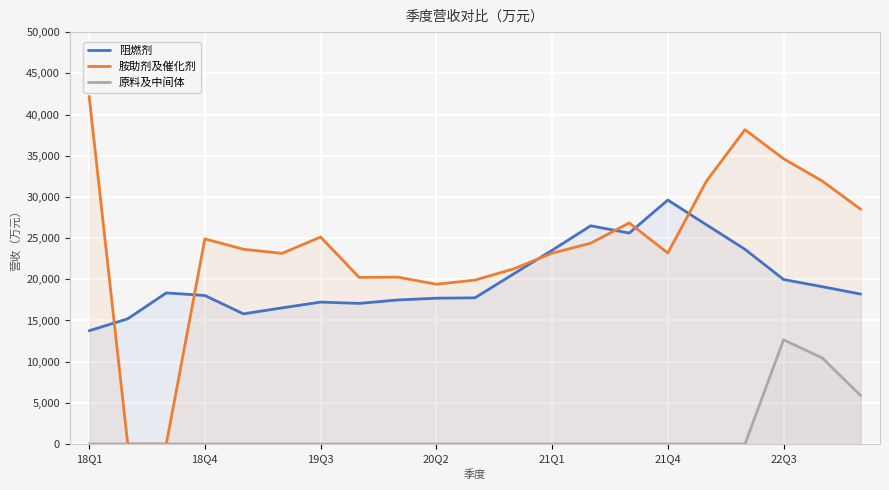

The value of 原料及中间体 at 18Q1 is -4635. True or false?

False